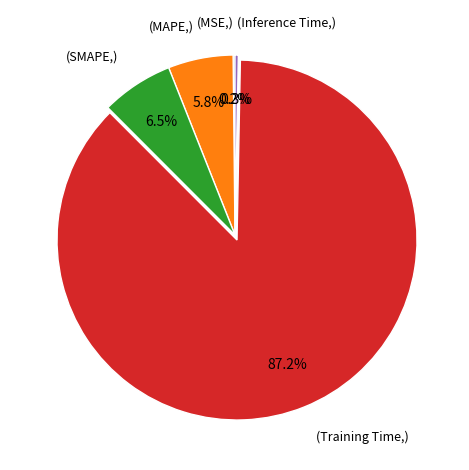

Is there any slice that represents more than half of the pie?

Yes